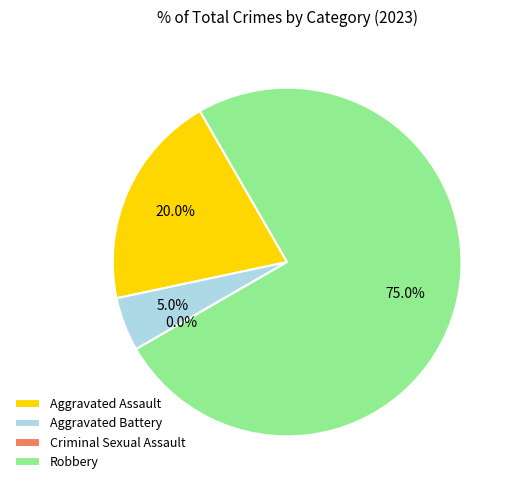

How much of the chart is everything except Criminal Sexual Assault?

100.0%